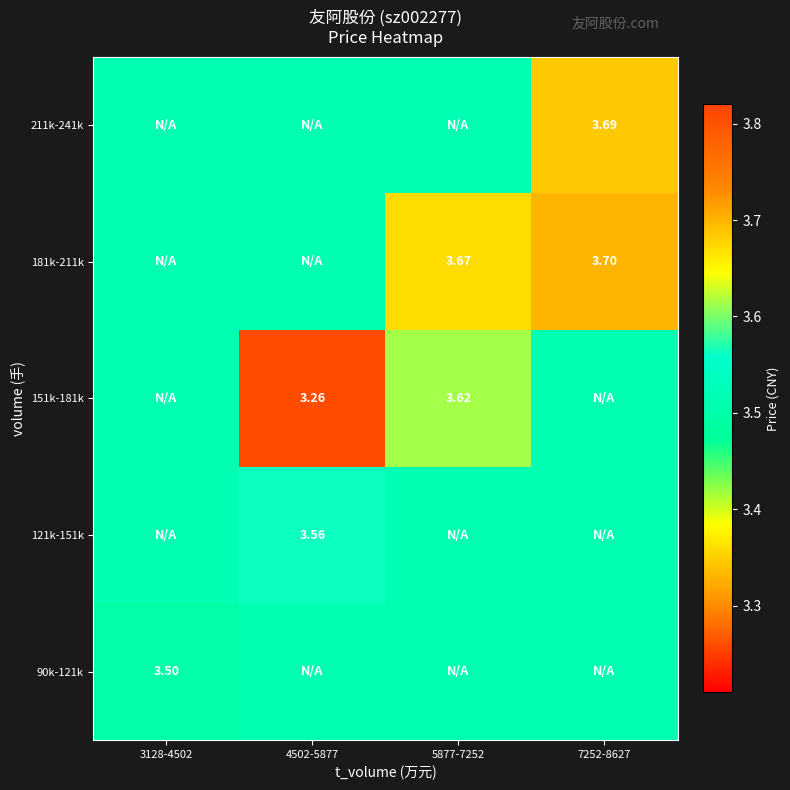

Which has a higher value, 3128-4502 or 7252-8627?

7252-8627